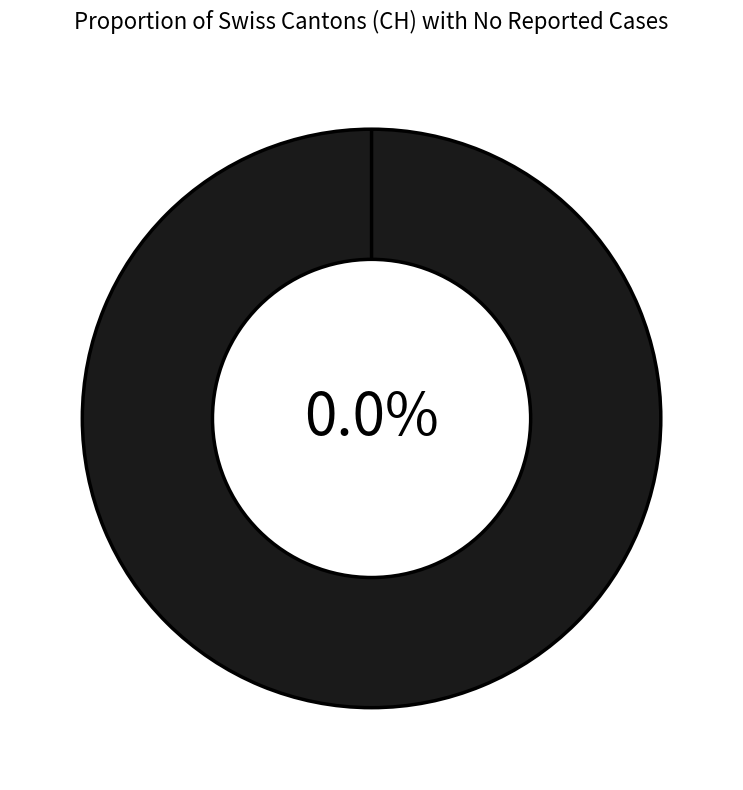

How many slices are in this pie chart?

2